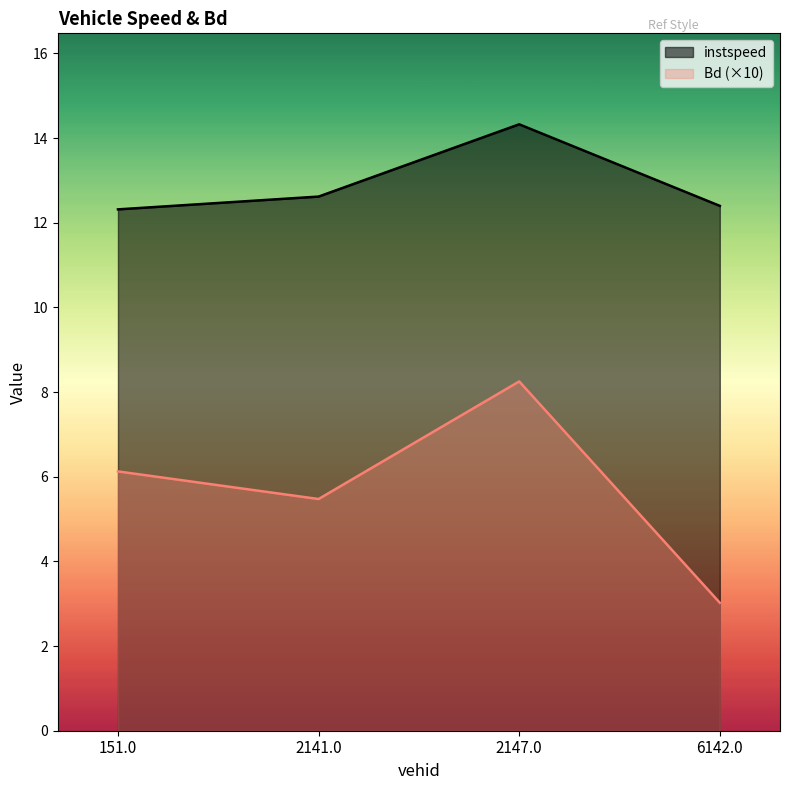

Reading right to left, transcribe all the data shown in this chart.

instspeed: 12.4	14.3	12.6	12.3
Bd: 3.0	8.3	5.5	6.1